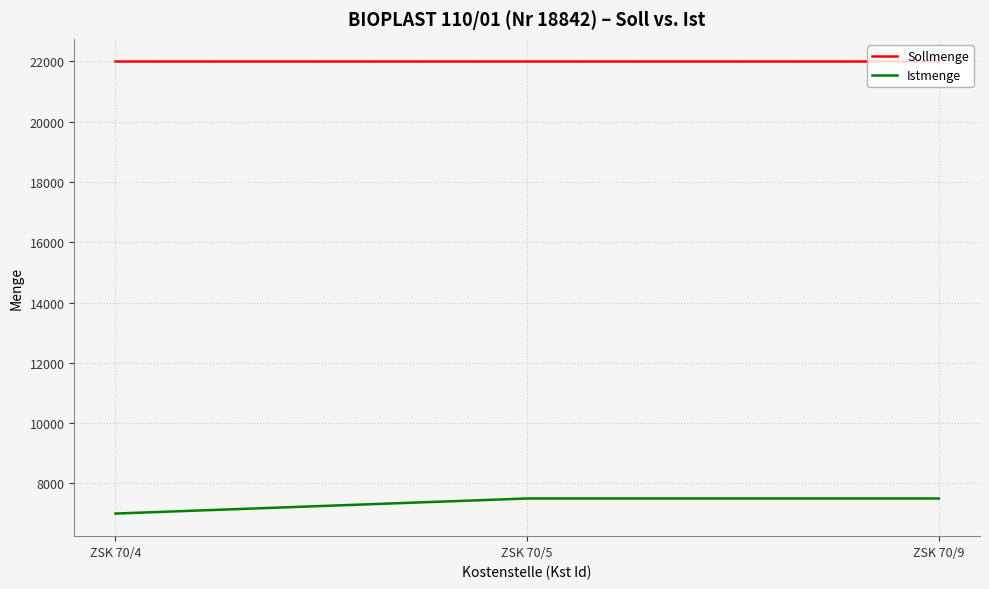

What are all the series names shown in the legend?

Sollmenge, Istmenge